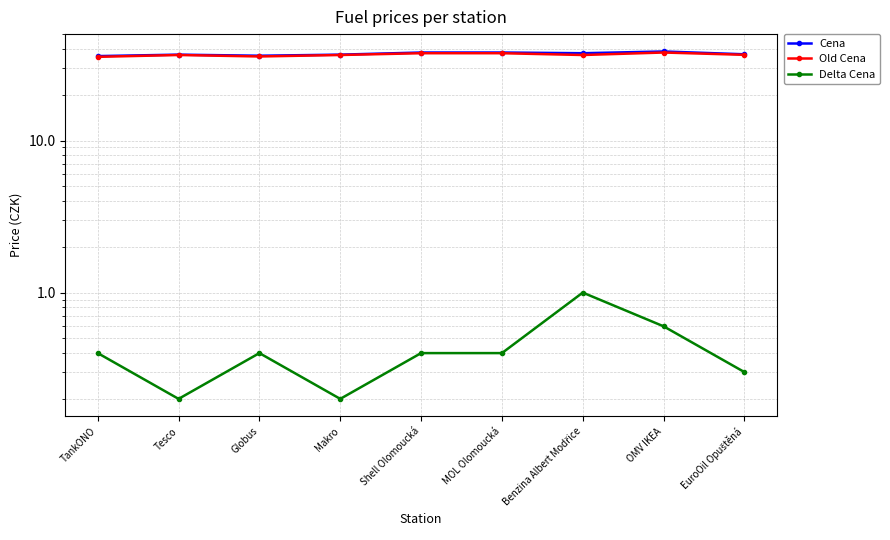

True or false: Cena and Old Cena cross at least once.

False